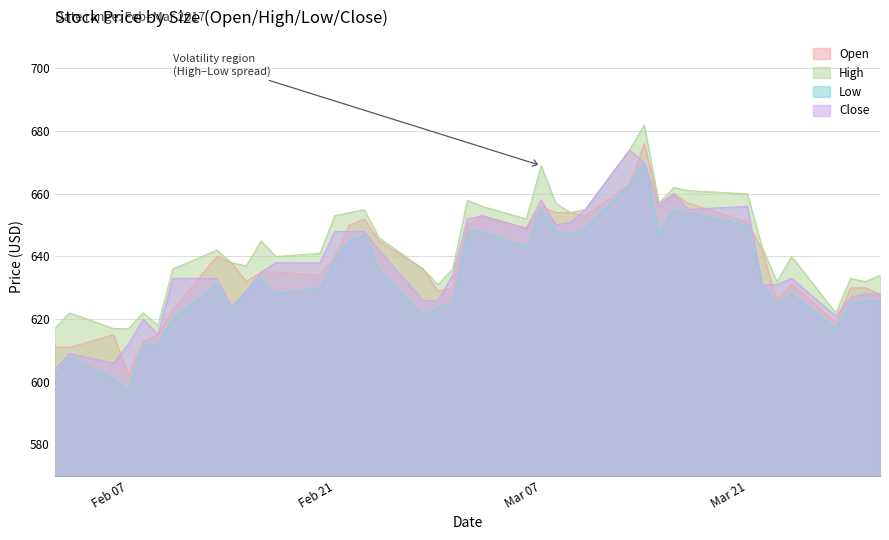

The Close series shows 1165 at Mar 07. True or false?

False